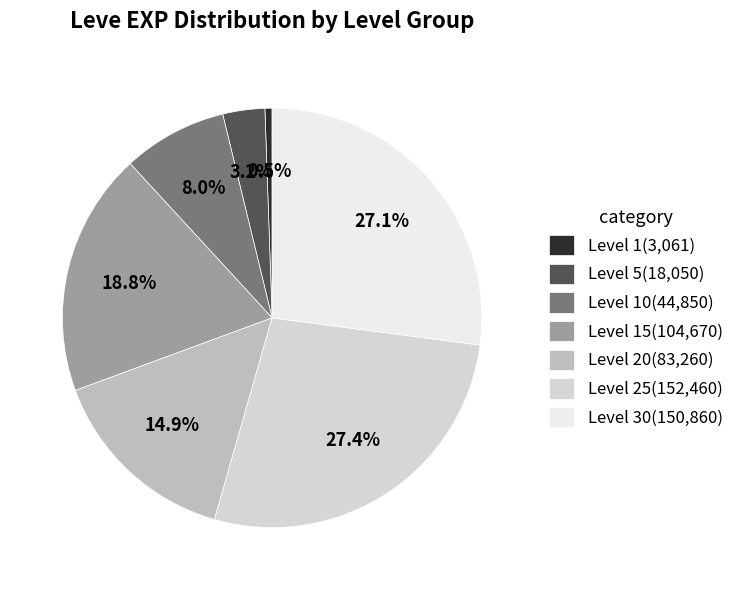

What is the smallest slice in the pie chart?

Level 1(3,061)